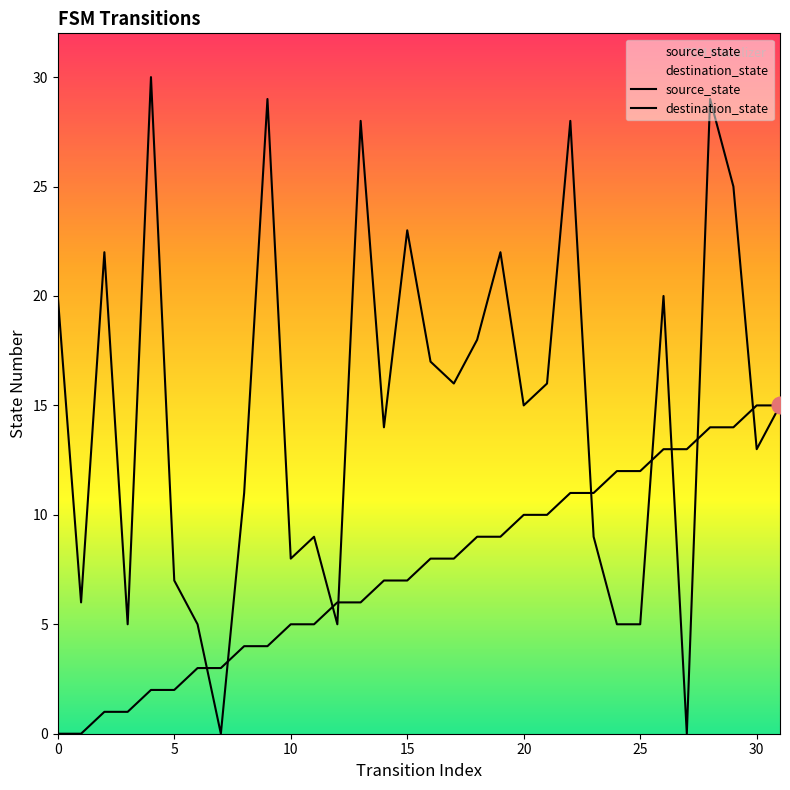

How many values in the destination_state series exceed 15?

15